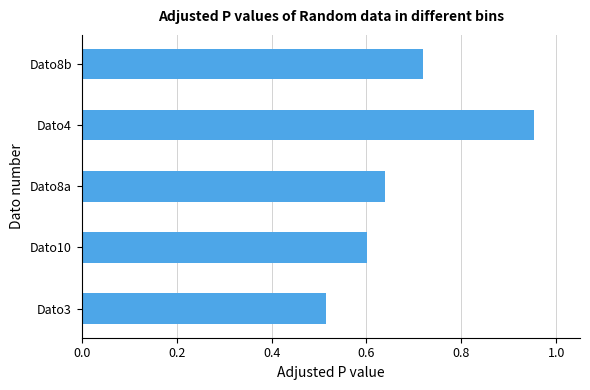

The chart shows a value of 1.0 at Dato8a. True or false?

False